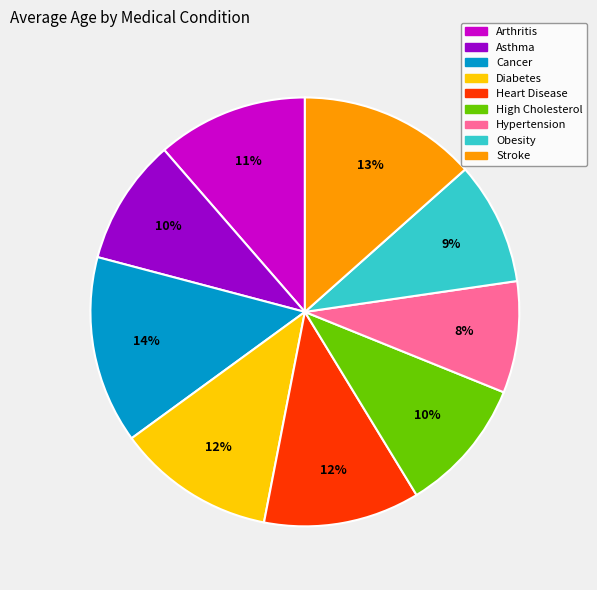

How many segments does this pie chart have?

9